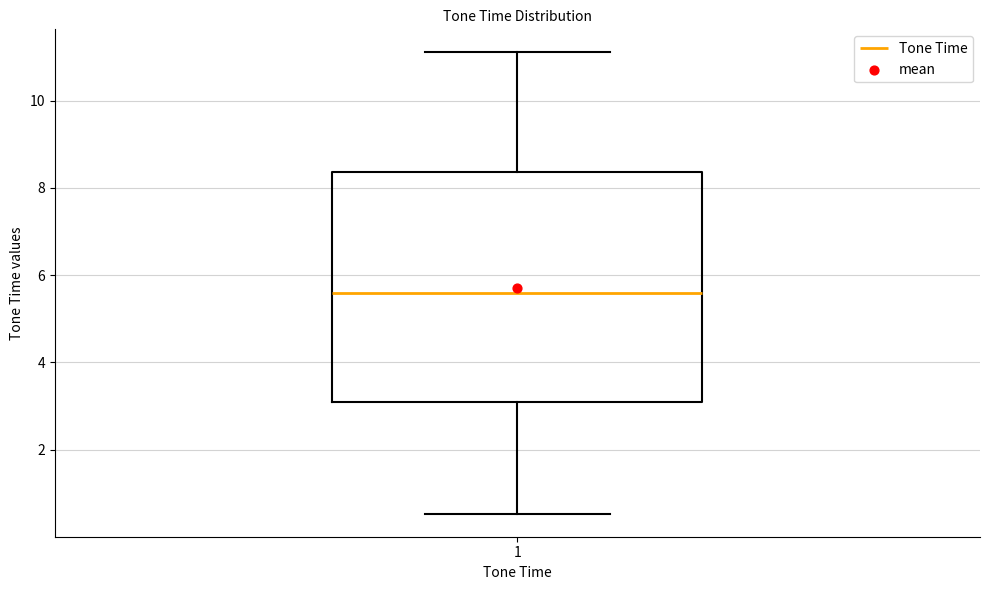

Read this box plot against the y-axis: the position of the median line, the range covered by the box, and the ends of both whiskers. The values are not printed on the chart, so give them approximately, as read against the axis.

median 5.6, box 3.0 to 8.4, whiskers 0.6 to 11.2